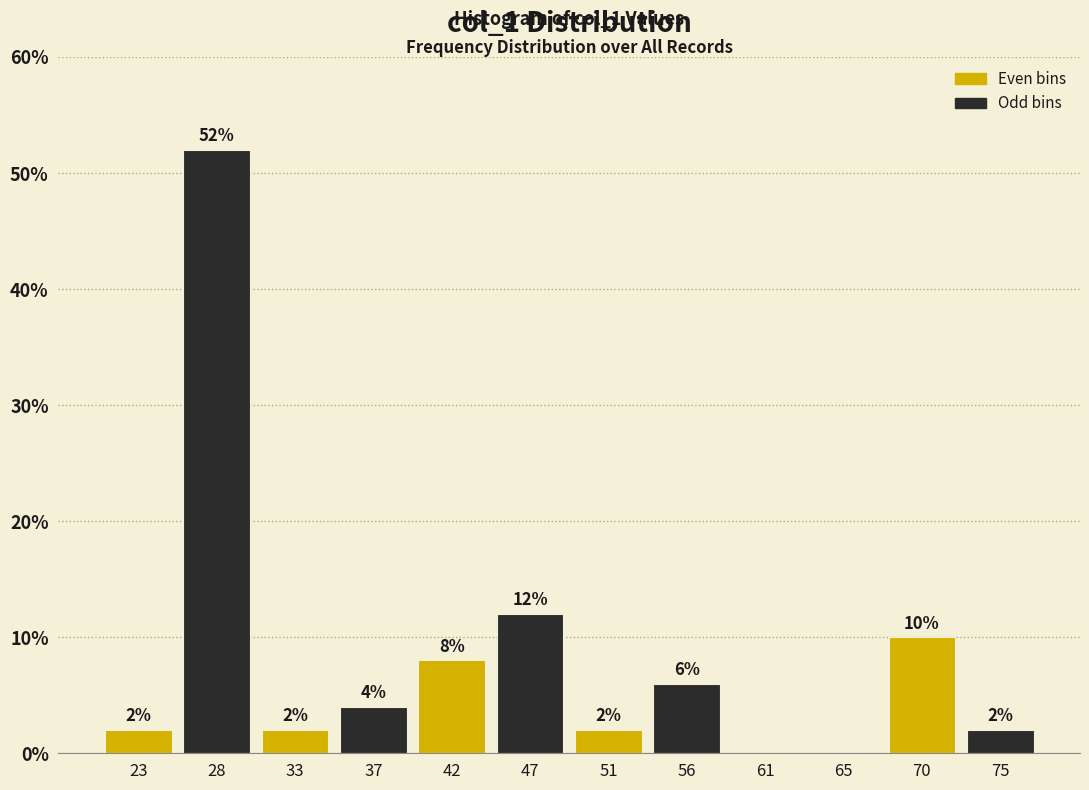

Over which range of the x-axis is the bar tallest?

25.5 to 30.5